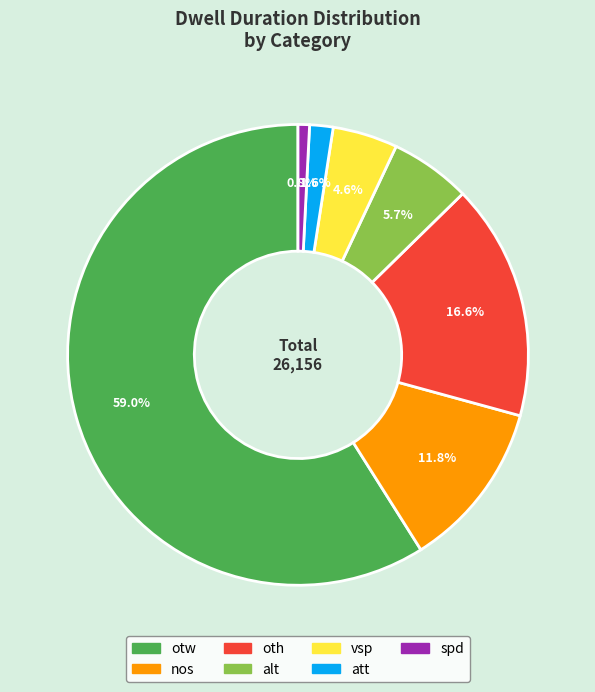

To the nearest percent, what is the average slice percentage?

14%